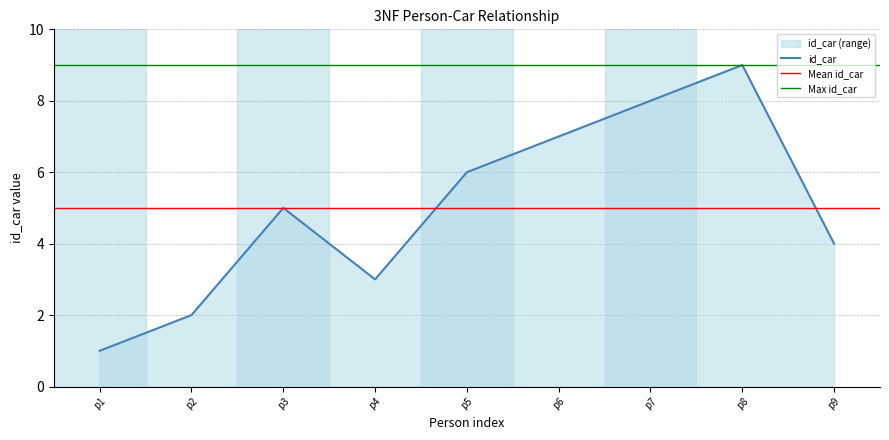

True or false: id_car has a value of 7 at p9.

False